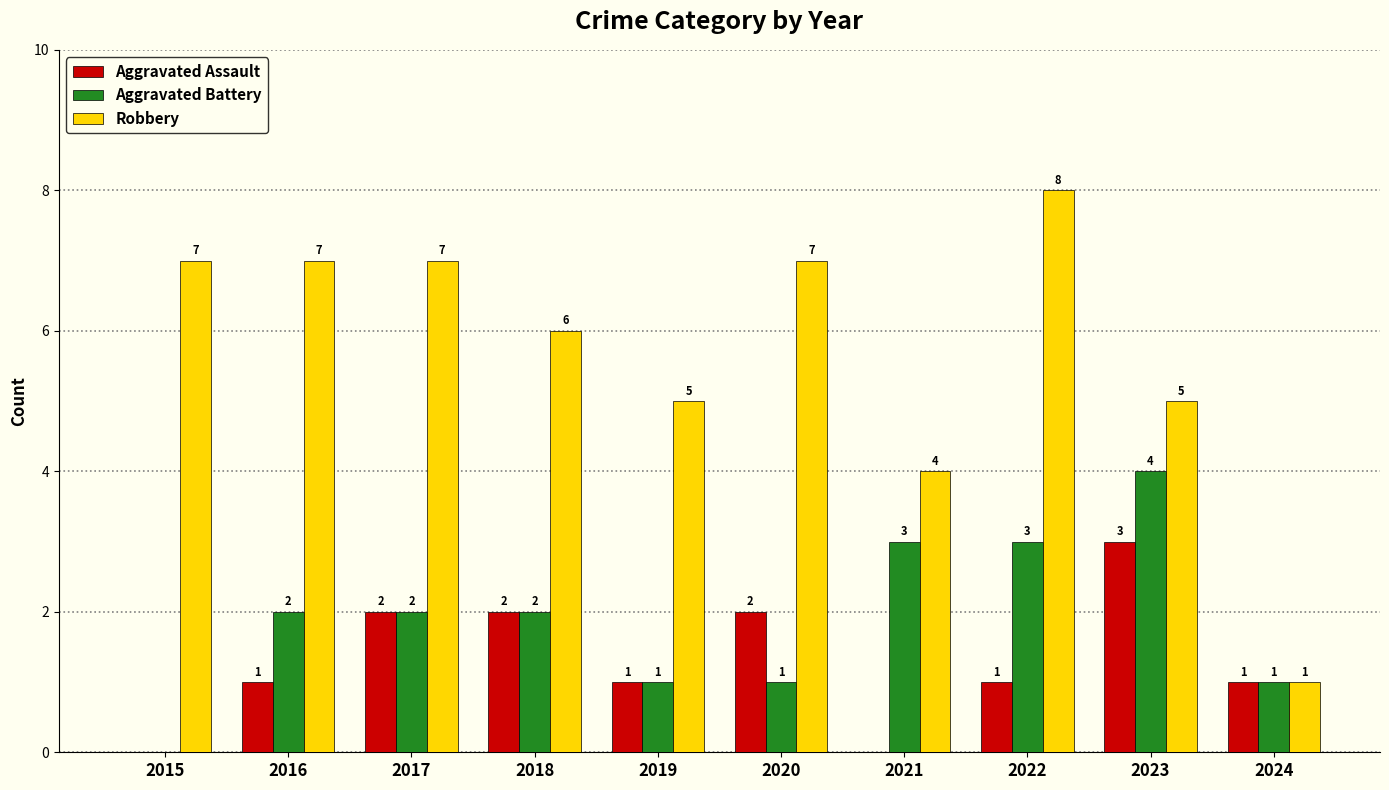

At which label is Robbery closest to 4?

2021